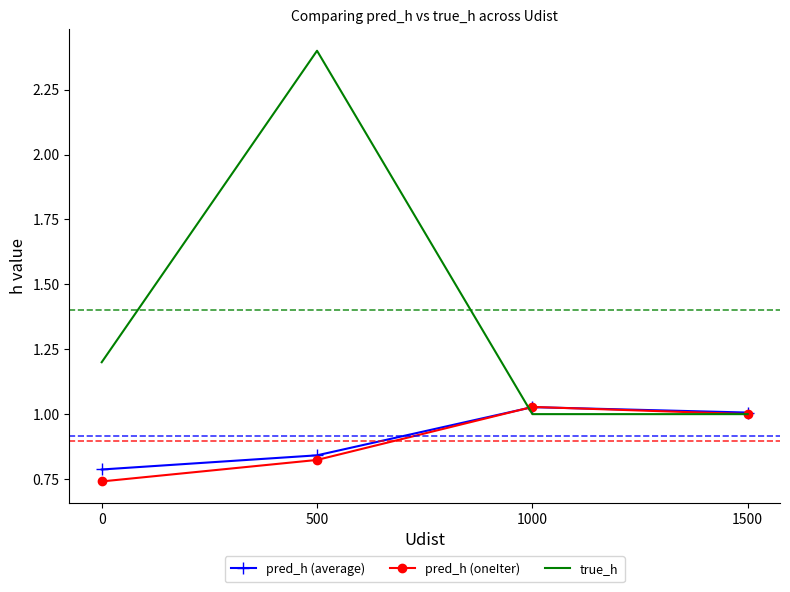

True or false: pred_h (oneIter) has more than 1 points higher than both neighbors.

False